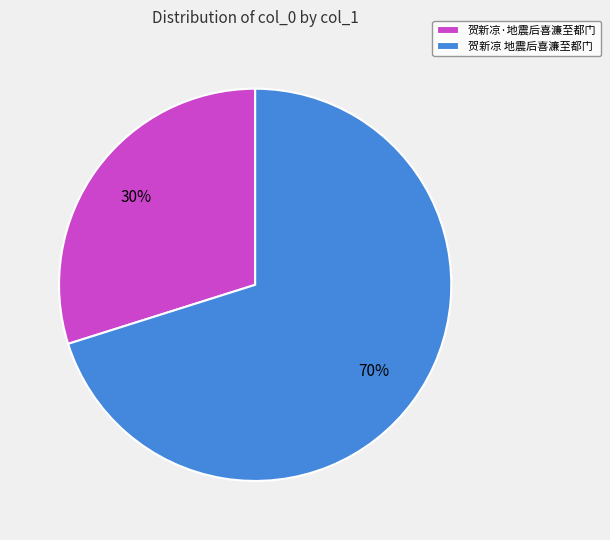

The 贺新凉·地震后喜濂至都门 slice represents 30% of the pie. True or false?

True